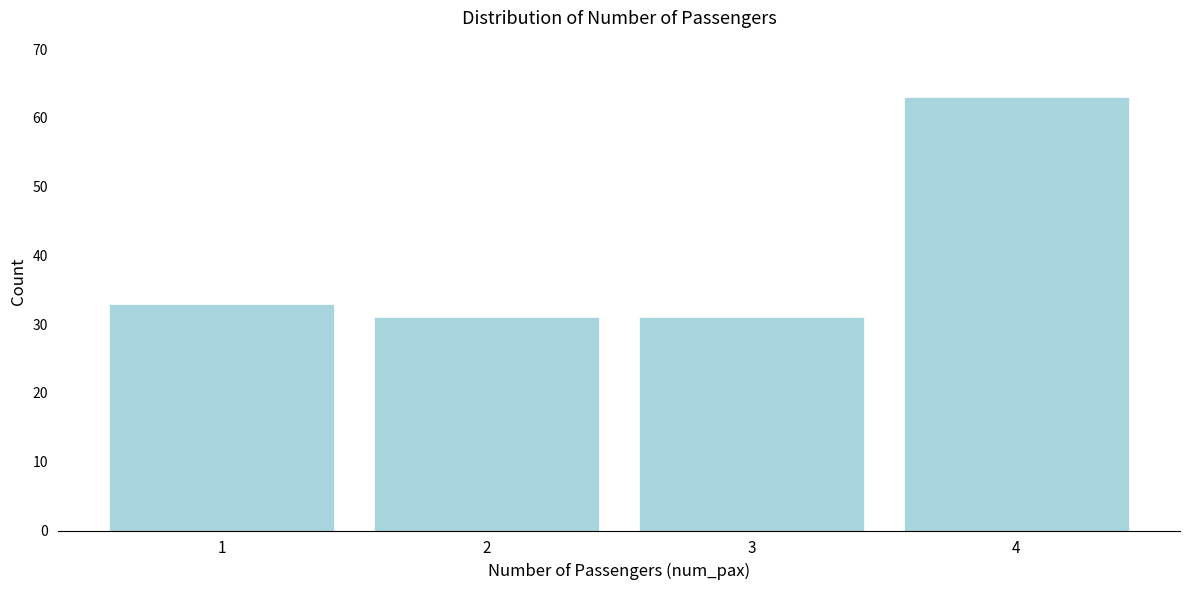

Which range on the x-axis has the tallest bar?

3.5 to 4.5